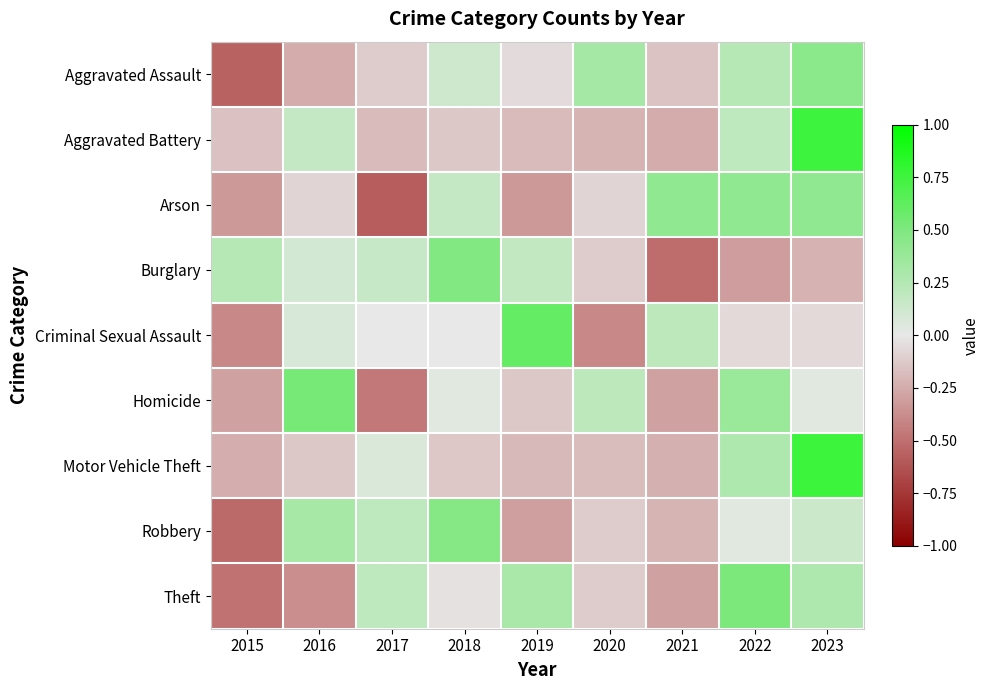

Reading right to left, extract all data points from this chart.

Aggravated Assault: 2023=0.4	2022=0.2	2021=-0.2	2020=0.3	2019=-0.1	2018=0.1	2017=-0.1	2016=-0.2	2015=-0.6
Aggravated Battery: 2023=0.8	2022=0.2	2021=-0.2	2020=-0.2	2019=-0.2	2018=-0.1	2017=-0.2	2016=0.2	2015=-0.2
Arson: 2023=0.4	2022=0.4	2021=0.4	2020=-0.1	2019=-0.3	2018=0.2	2017=-0.6	2016=-0.1	2015=-0.3
Burglary: 2023=-0.2	2022=-0.3	2021=-0.5	2020=-0.1	2019=0.2	2018=0.5	2017=0.2	2016=0.1	2015=0.2
Criminal Sexual Assault: 2023=-0.1	2022=-0.1	2021=0.2	2020=-0.4	2019=0.6	2018=0.0	2017=0.0	2016=0.1	2015=-0.4
Homicide: 2023=0.0	2022=0.4	2021=-0.3	2020=0.2	2019=-0.1	2018=0.0	2017=-0.5	2016=0.5	2015=-0.3
Motor Vehicle Theft: 2023=0.8	2022=0.3	2021=-0.2	2020=-0.2	2019=-0.2	2018=-0.1	2017=0.1	2016=-0.1	2015=-0.2
Robbery: 2023=0.1	2022=0.0	2021=-0.2	2020=-0.1	2019=-0.3	2018=0.5	2017=0.2	2016=0.3	2015=-0.5
Theft: 2023=0.3	2022=0.5	2021=-0.3	2020=-0.1	2019=0.3	2018=-0.0	2017=0.2	2016=-0.4	2015=-0.5